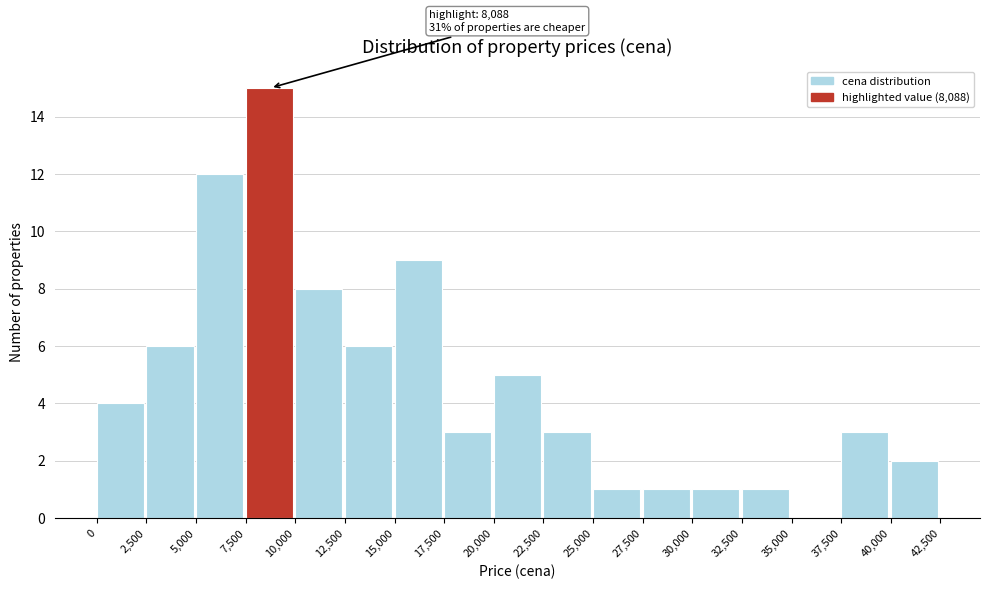

Which range on the x-axis has the tallest bar?

7,500 to 10,000